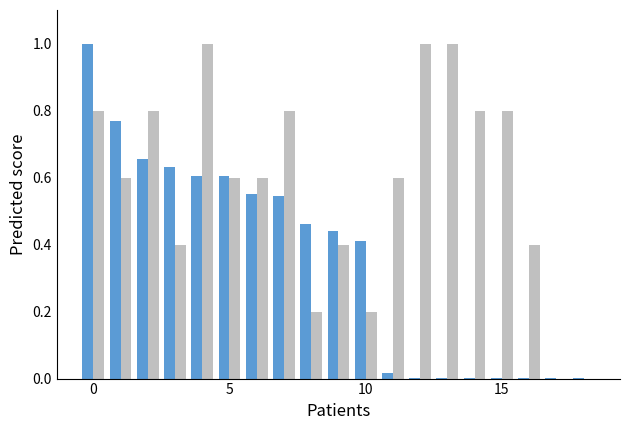

What is the maximum value shown in the chart?

1.0